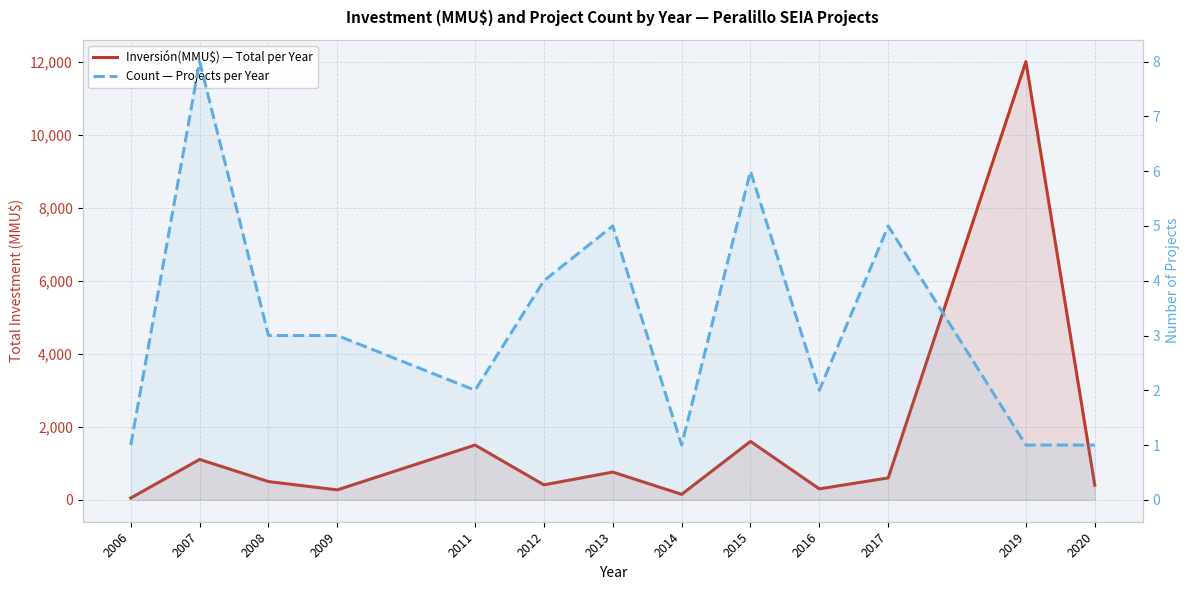

What is the value of the Inversión(MMU$) — Total per Year point at the 3rd from the left?

500